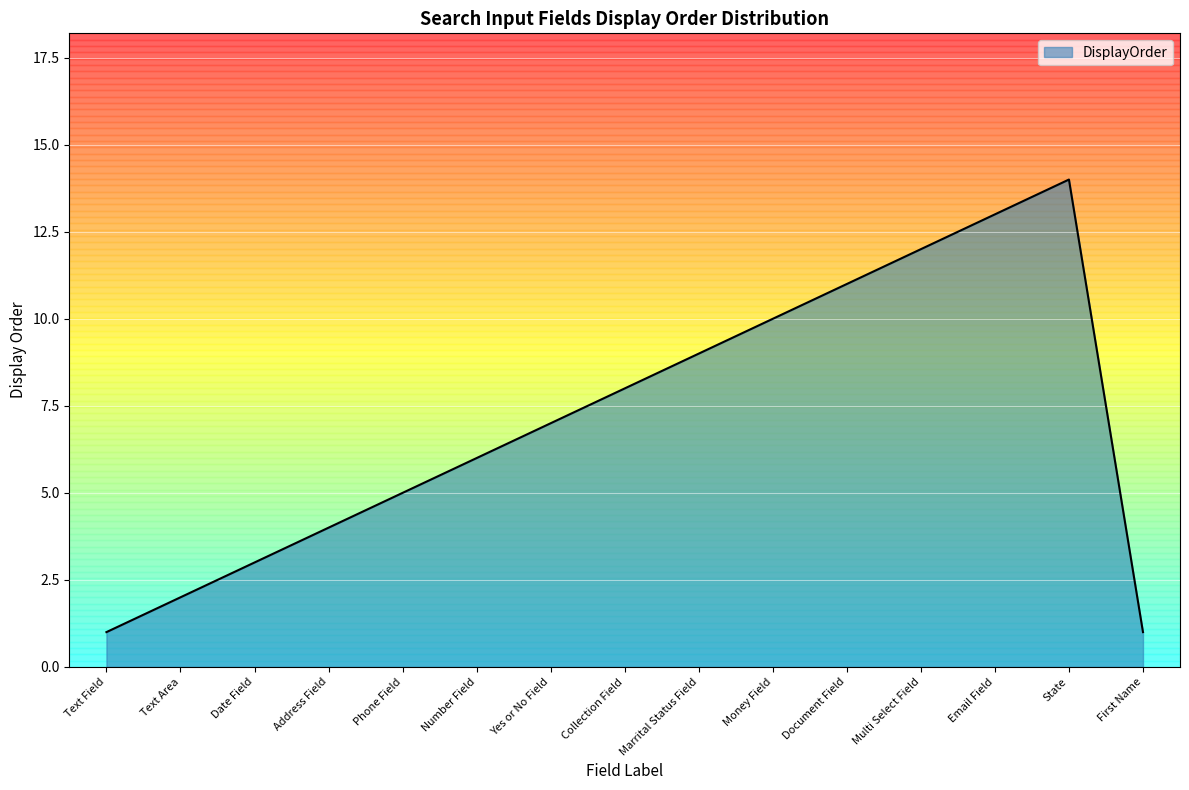

How many lines are shown in the chart?

1